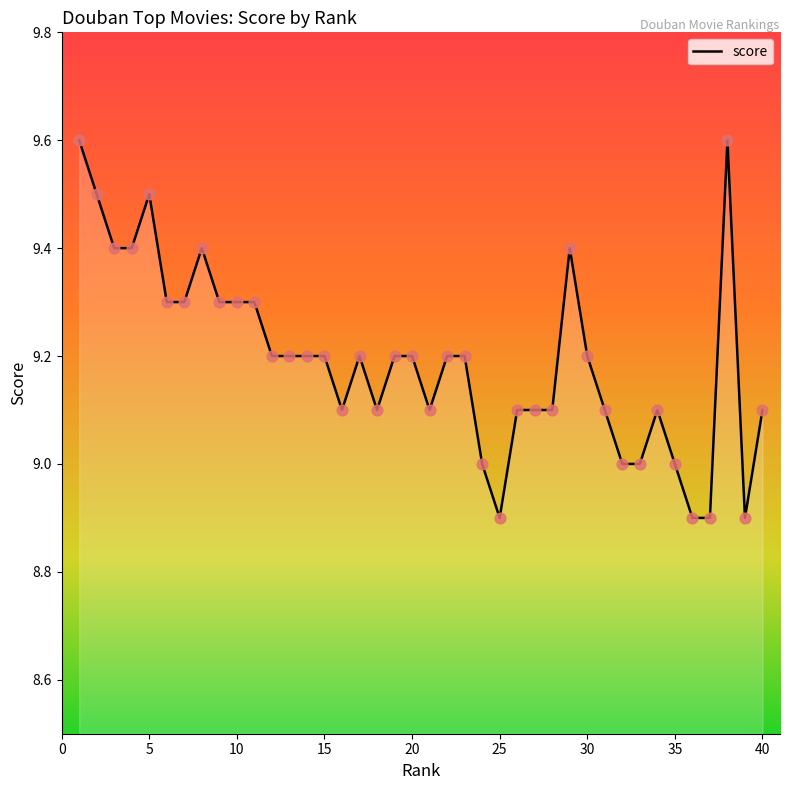

What is the difference between the maximum and minimum values?

0.7